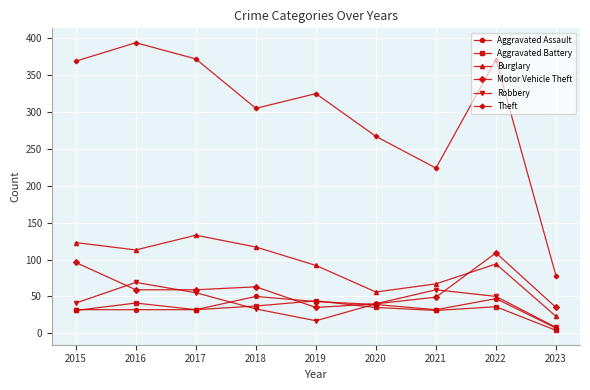

Where is the first local minimum for Robbery?

2019